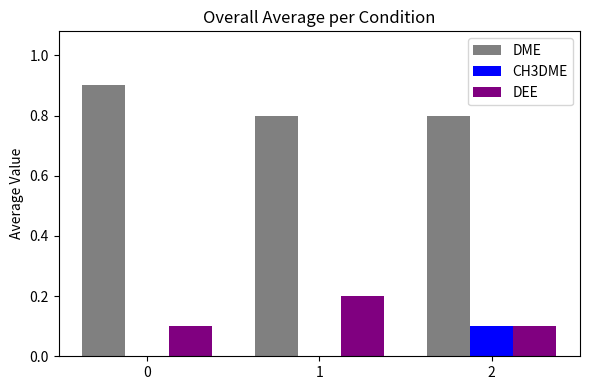

The value of CH3DME at 2 is 0.2. True or false?

False